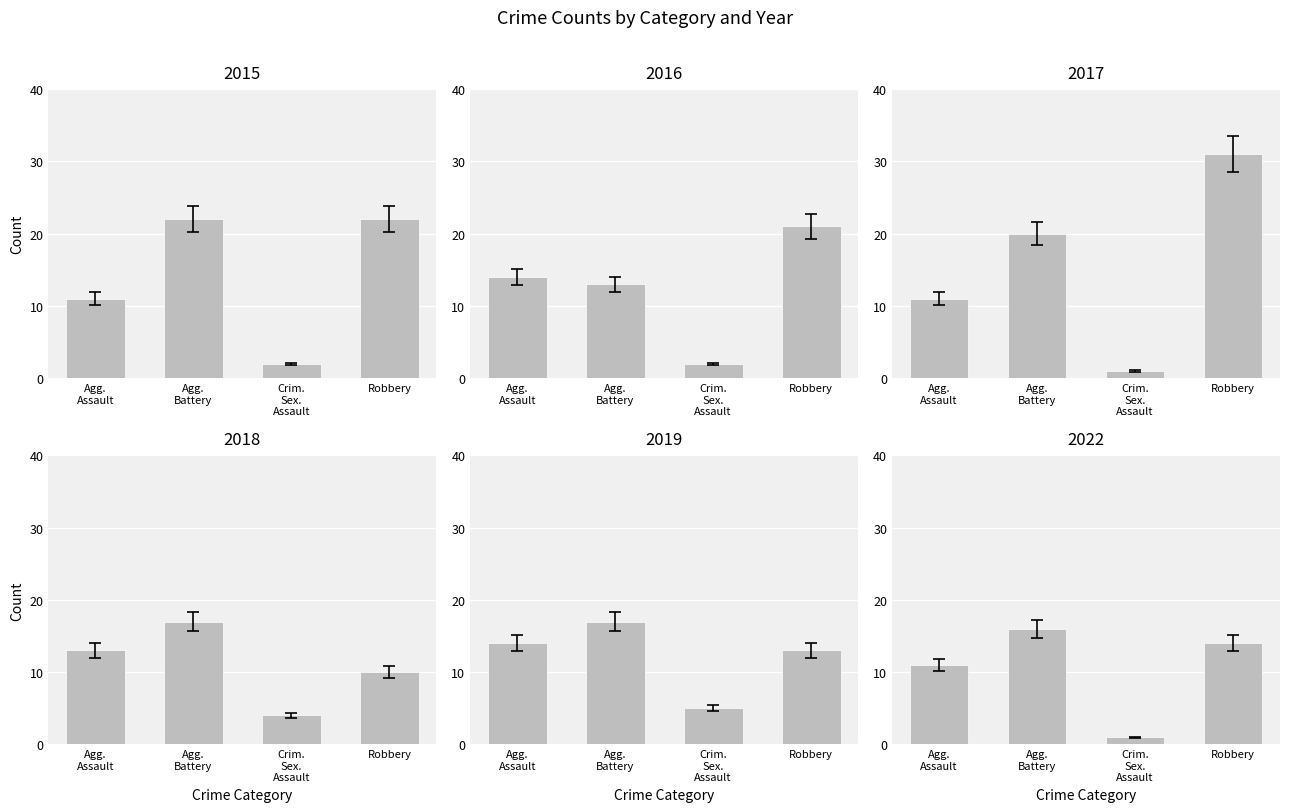

What is the label of the 3rd bar from the left?

Crim. Sex. Assault